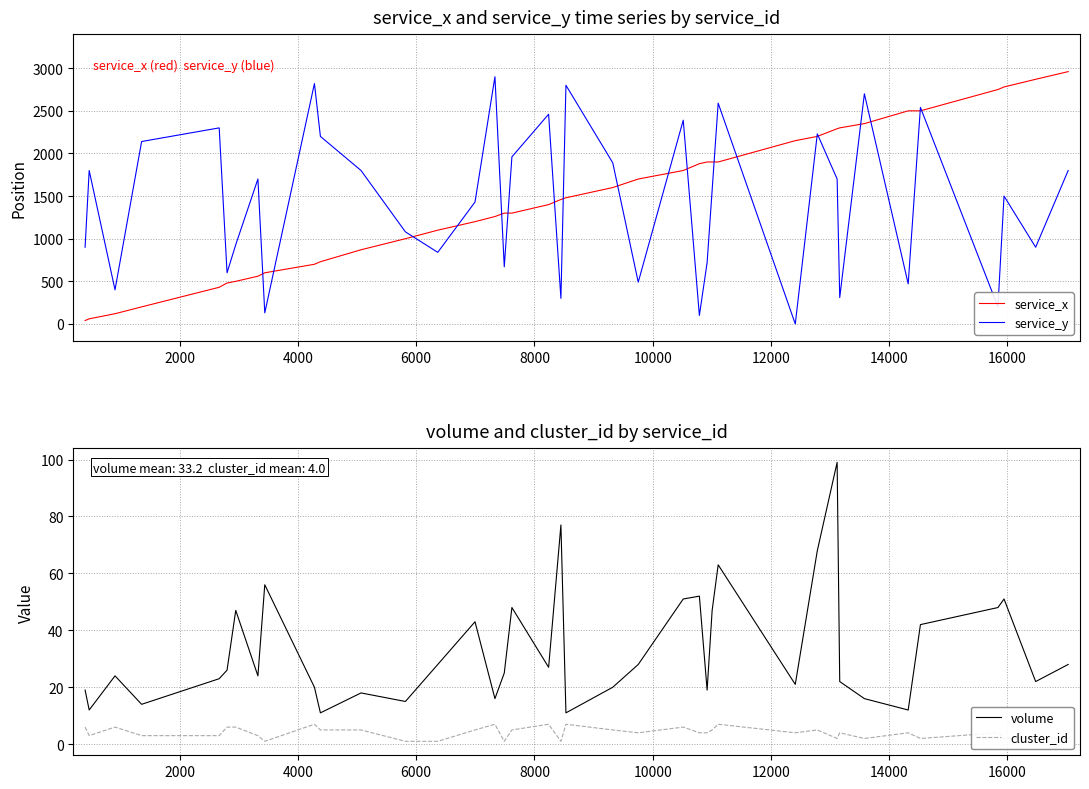

Does the chart have visible grid lines?

Yes